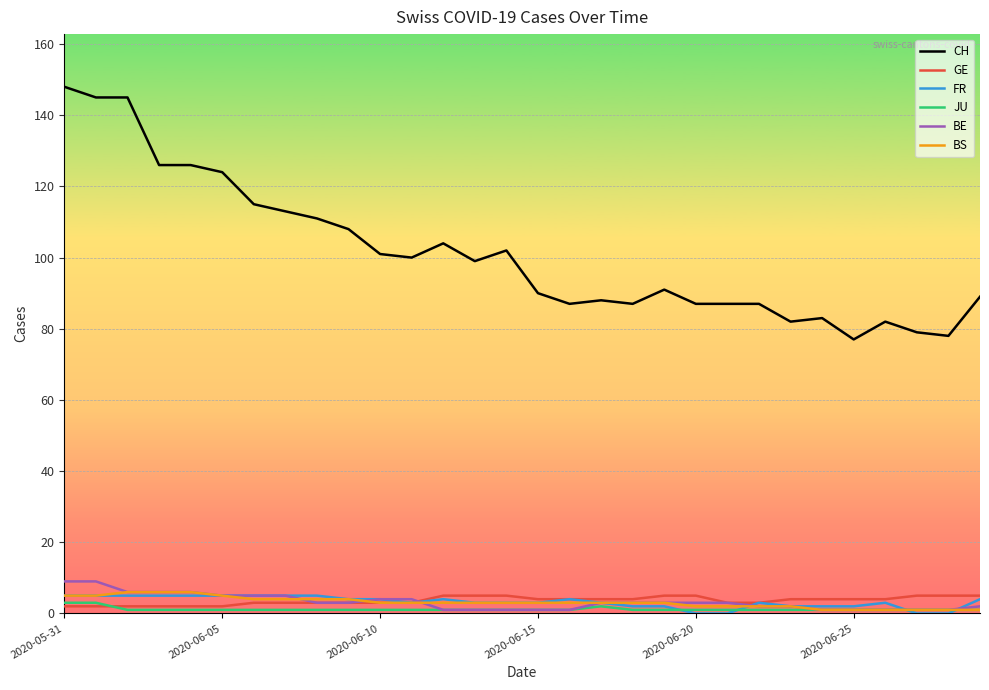

Which series has the largest total across all categories?

CH